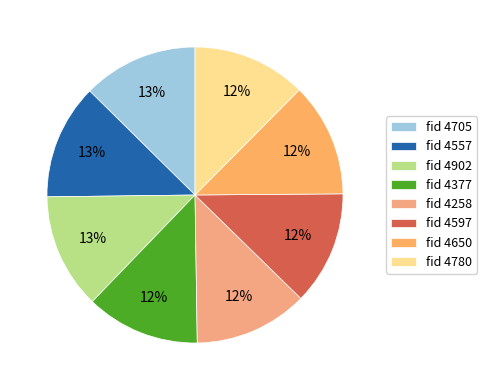

How many slices are in this pie chart?

8